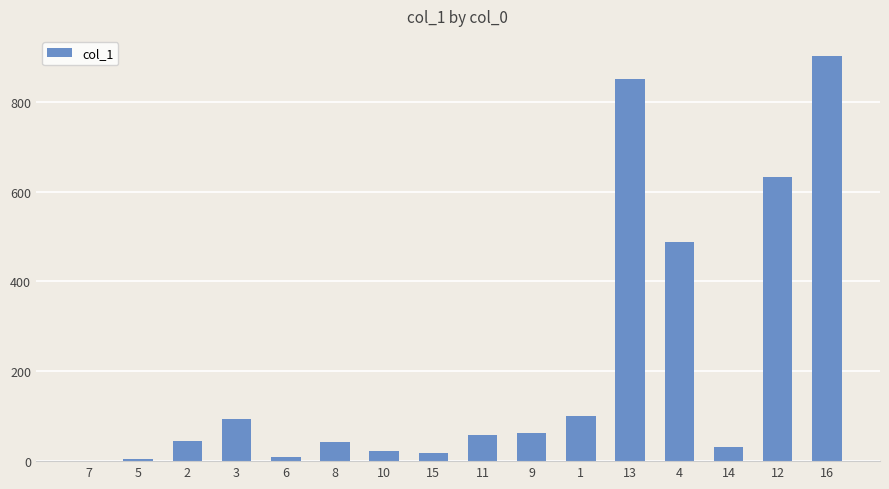

The value at 12 is 999.9. True or false?

False